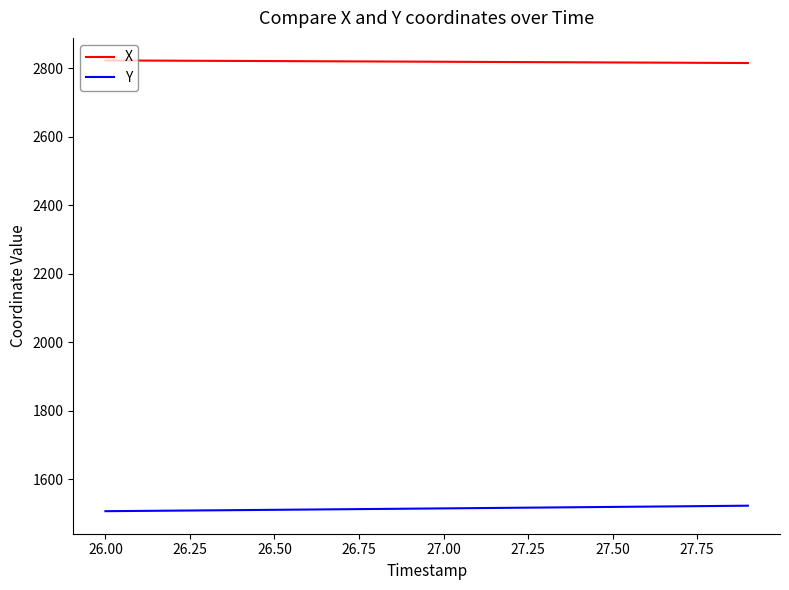

Which series has the largest total across all categories?

X